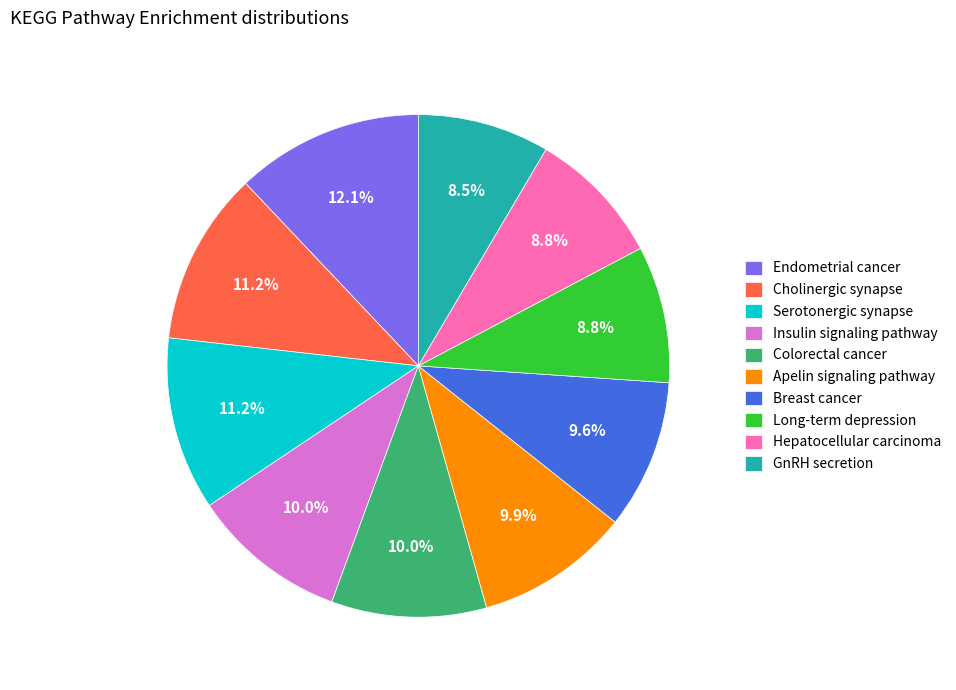

What portion of the pie excludes Colorectal cancer?

90.0%